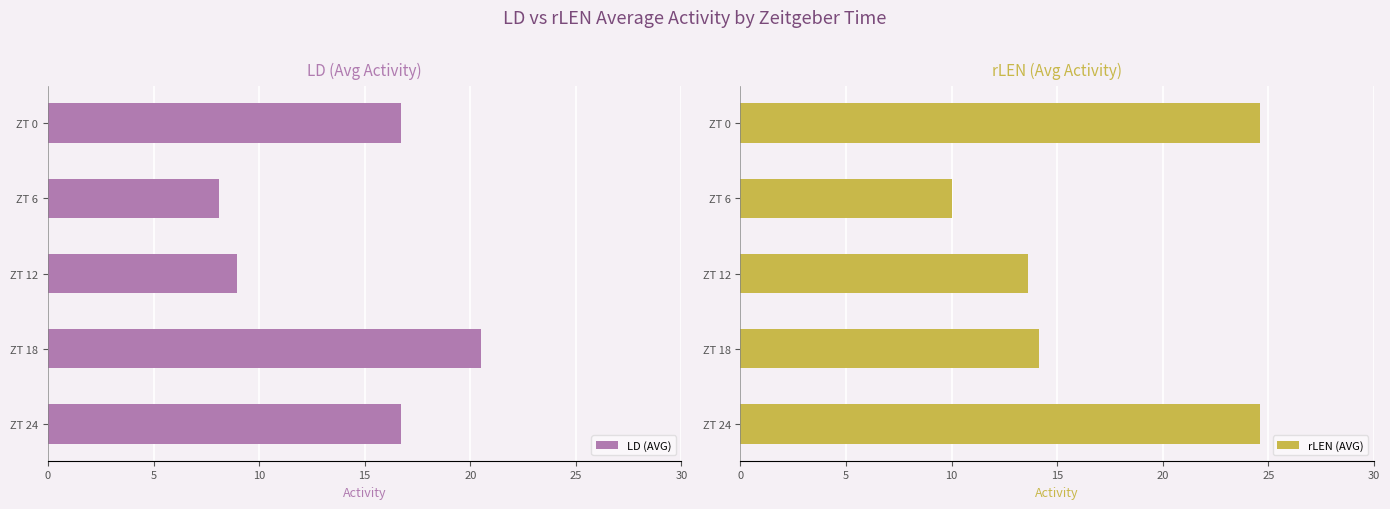

What is the average value of the rLEN (AVG) series?

17.4